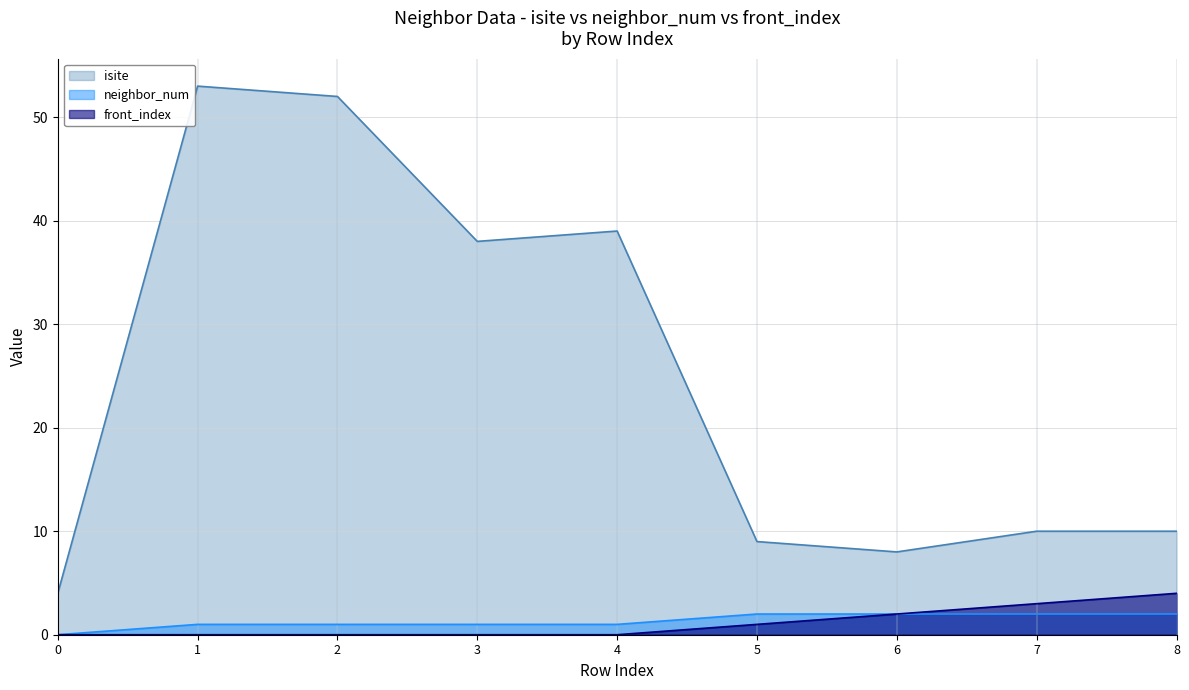

What is the average value of the front_index series?

1